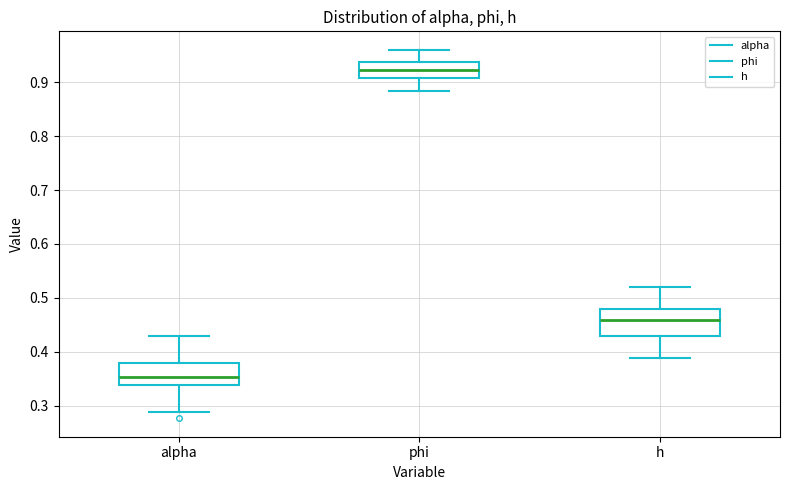

Reading left to right, read every box against the y-axis: the position of its median line, the range the box covers, and the ends of its whiskers. The values are not printed on the chart, so give them approximately, as read against the axis.

alpha: median 0.35, box 0.34 to 0.38, whiskers 0.29 to 0.43
phi: median 0.92, box 0.91 to 0.94, whiskers 0.88 to 0.96
h: median 0.46, box 0.43 to 0.48, whiskers 0.39 to 0.52